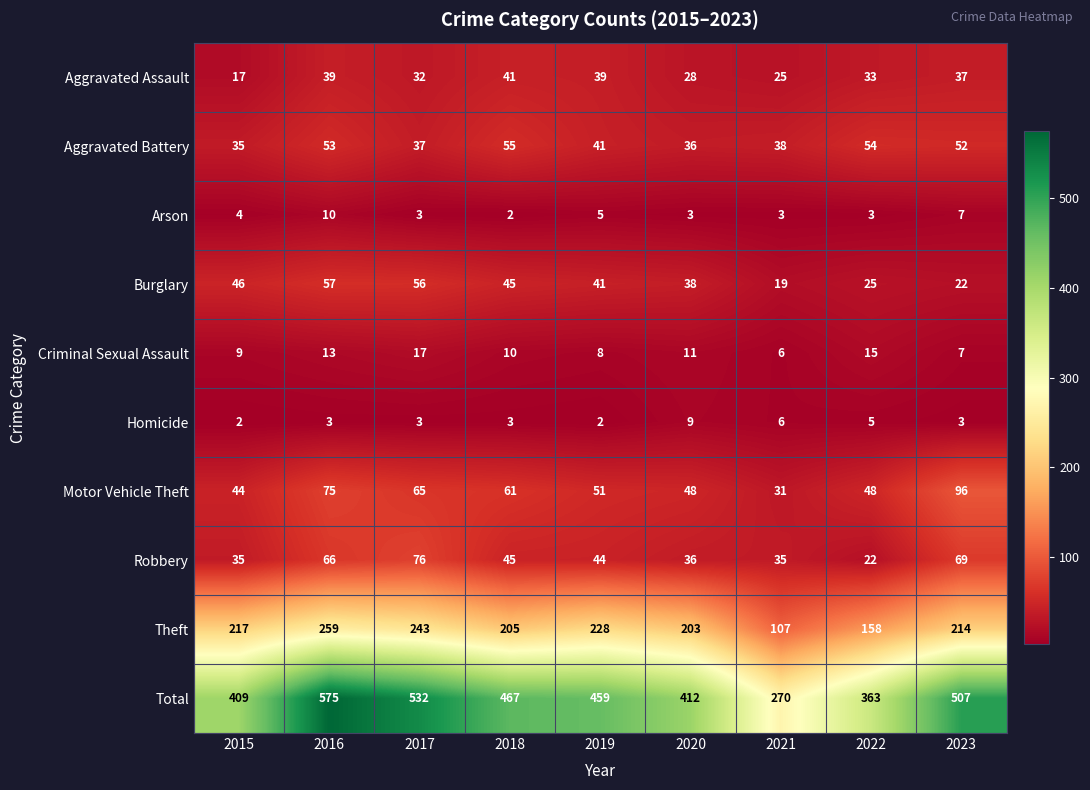

Rank the series at 2022 from lowest to highest value.

Arson, Homicide, Criminal Sexual Assault, Robbery, Burglary, Aggravated Assault, Motor Vehicle Theft, Aggravated Battery, Theft, Total